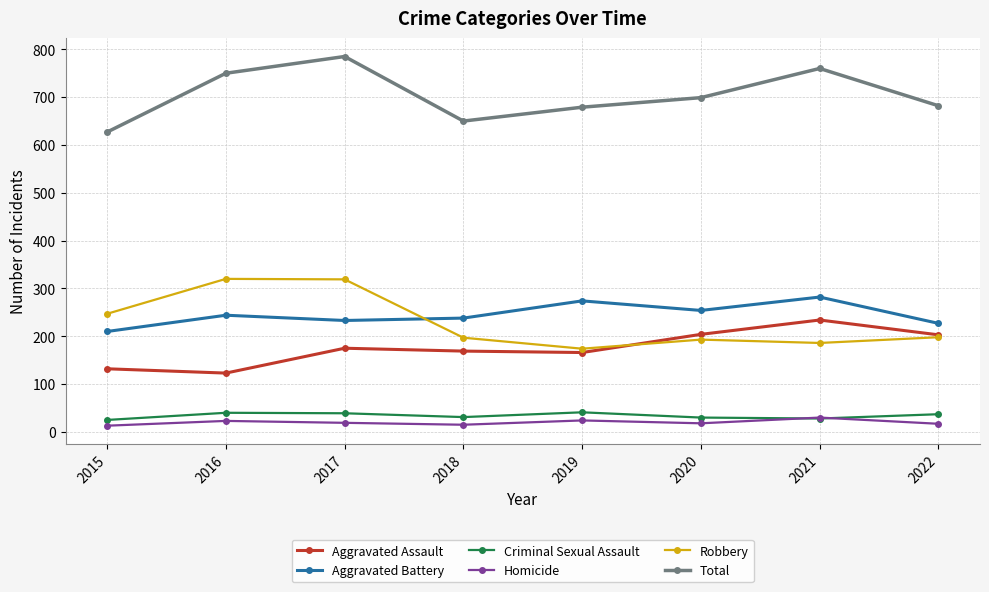

True or false: Total has a value of 627 at 2015.

True